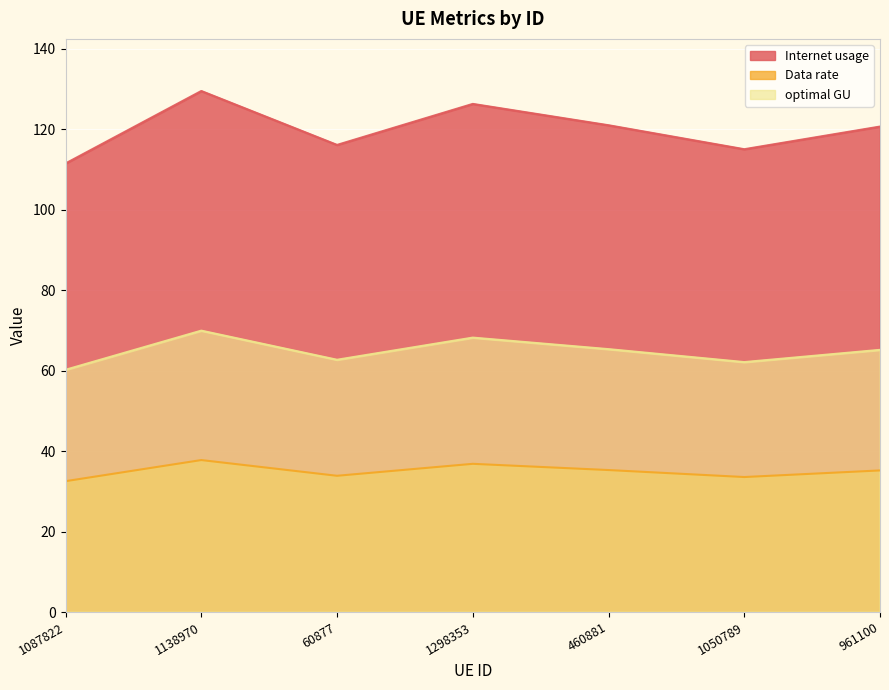

True or false: optimal GU and Internet usage cross at least once.

False